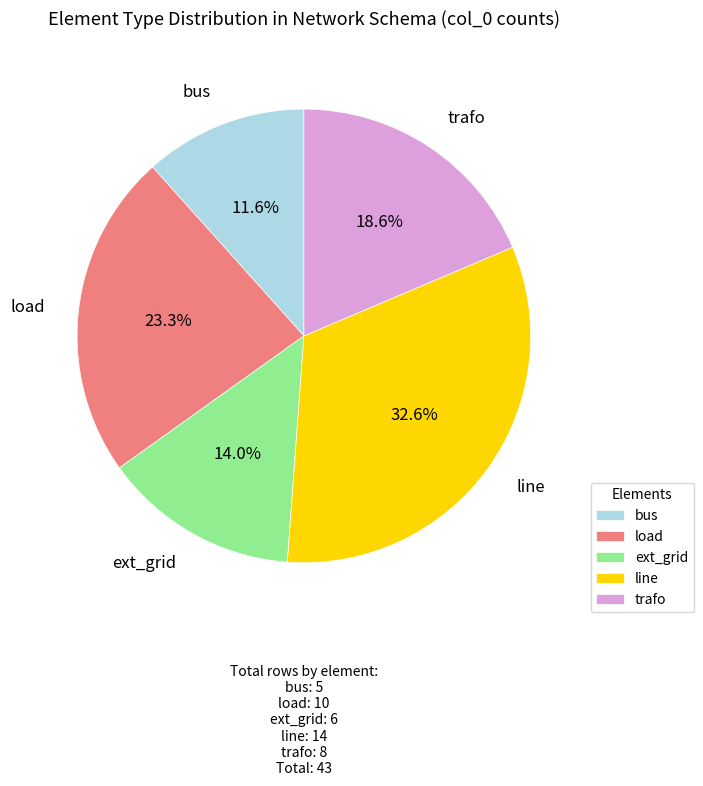

To the nearest percent, what is the average slice percentage?

20%